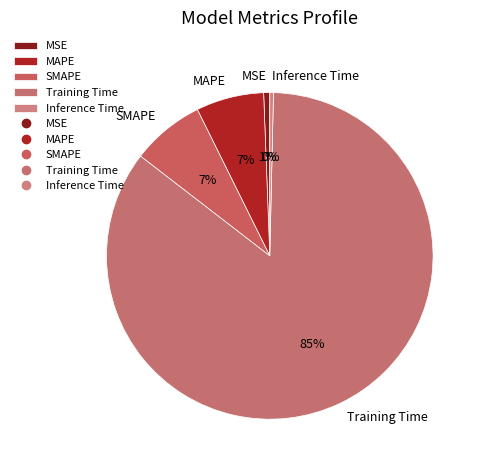

Do MSE and Inference Time together represent more than half of the pie?

No